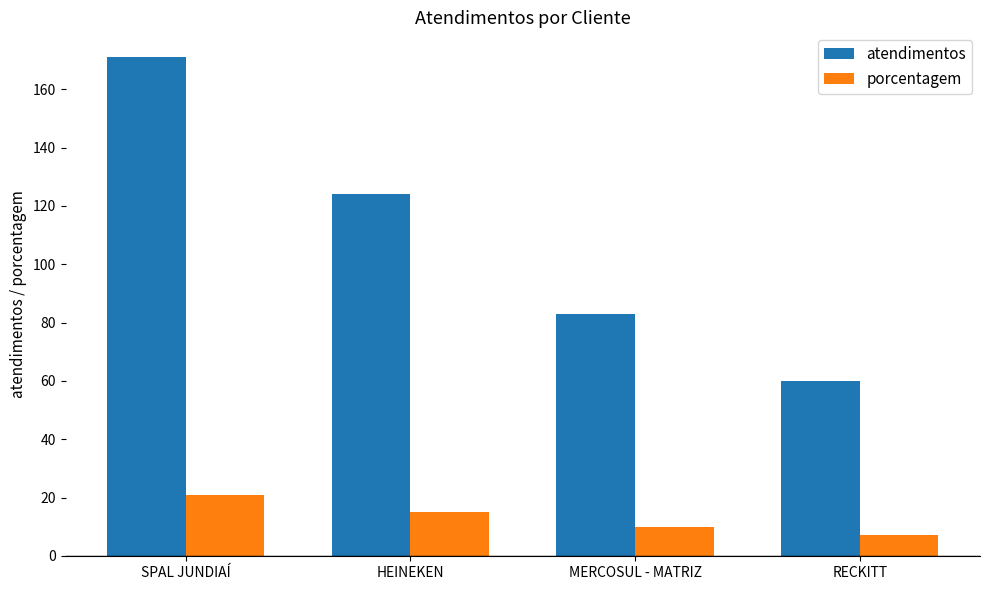

How many groups of bars are there?

4